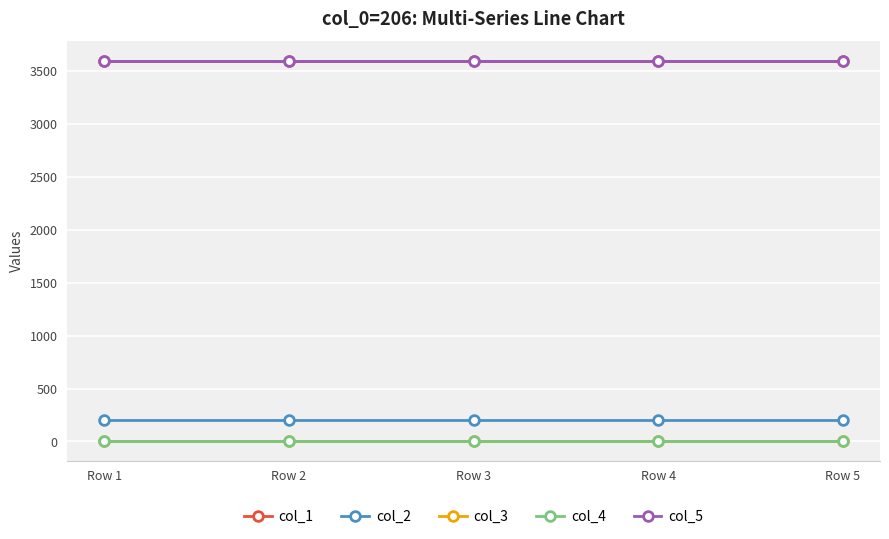

Which series has the widest spread of values?

col_1